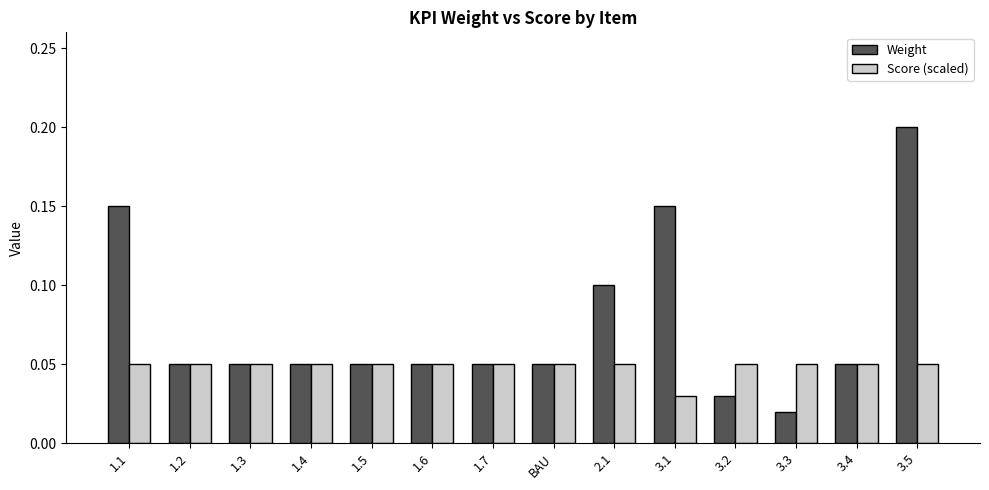

Rank the series at 2.1 from lowest to highest value.

Score (scaled), Weight